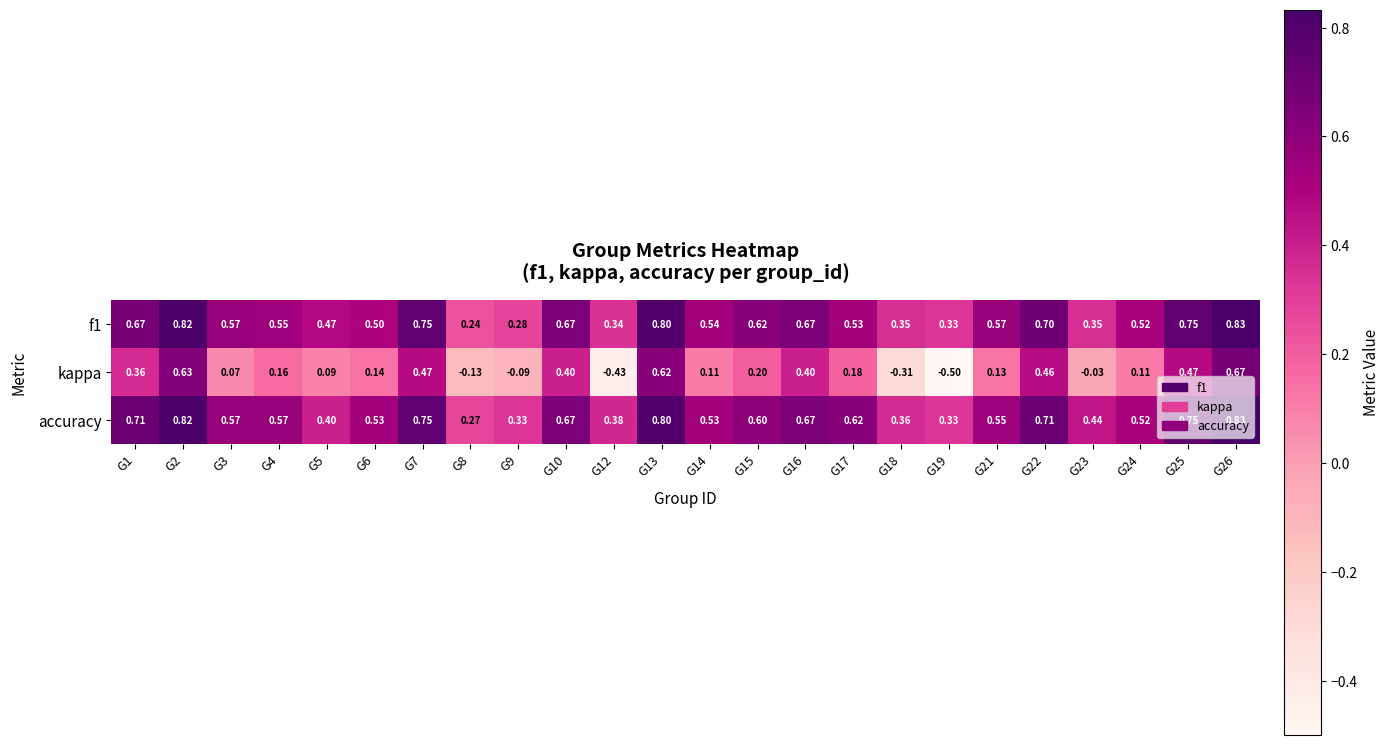

Which series changed the most between G13 and G21?

kappa